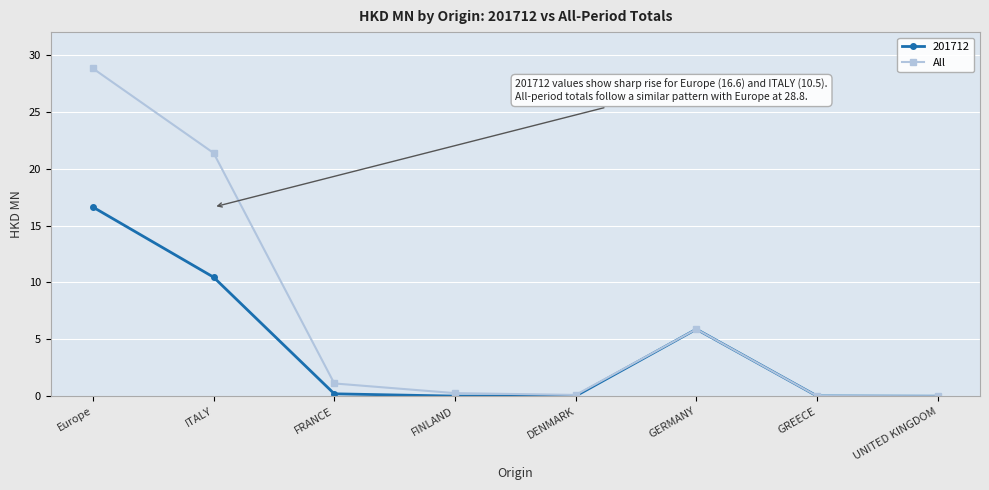

What is the maximum value shown in the chart?

28.8